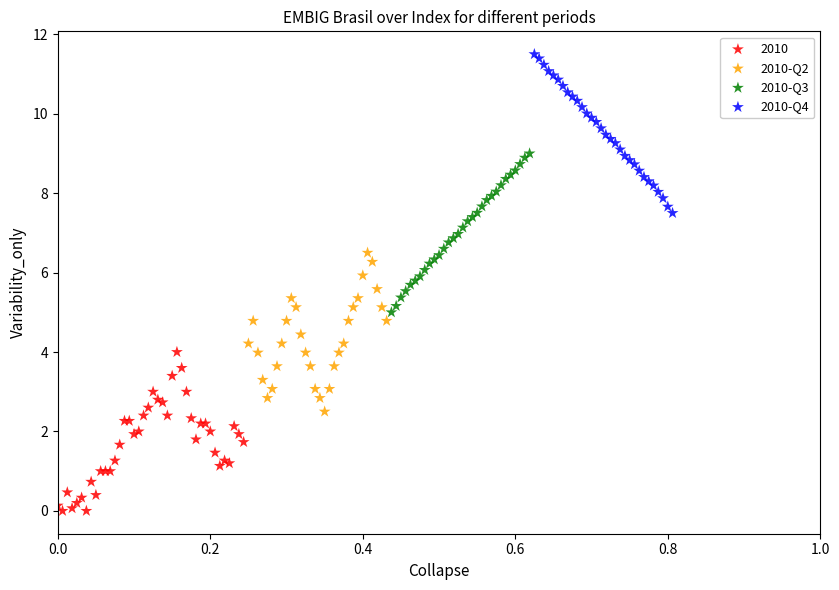

Which series contains the highest Y value?

2010-Q4